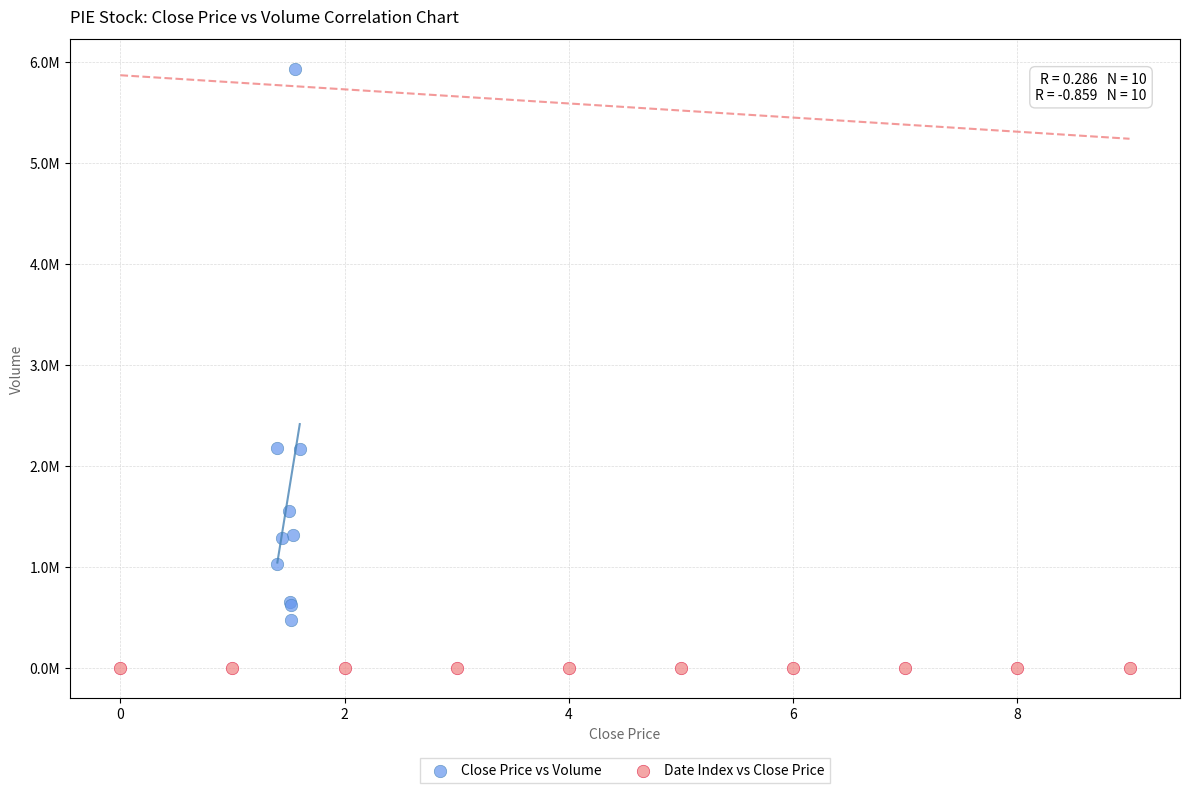

What are all the series names shown in the legend?

Close Price vs Volume, Date Index vs Close Price